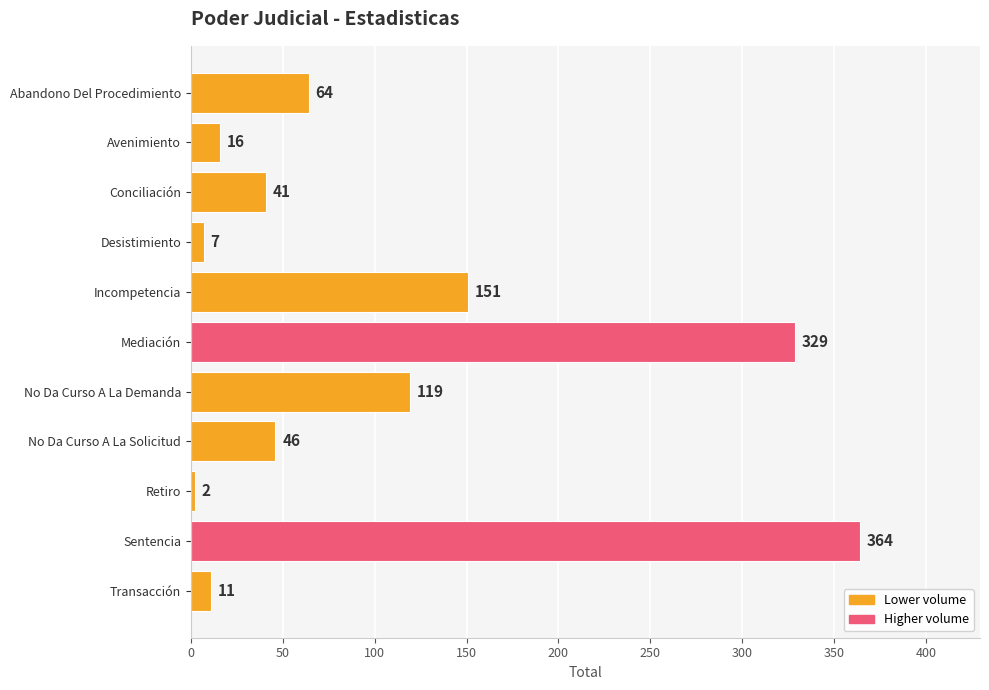

The value at Mediación is 474. True or false?

False